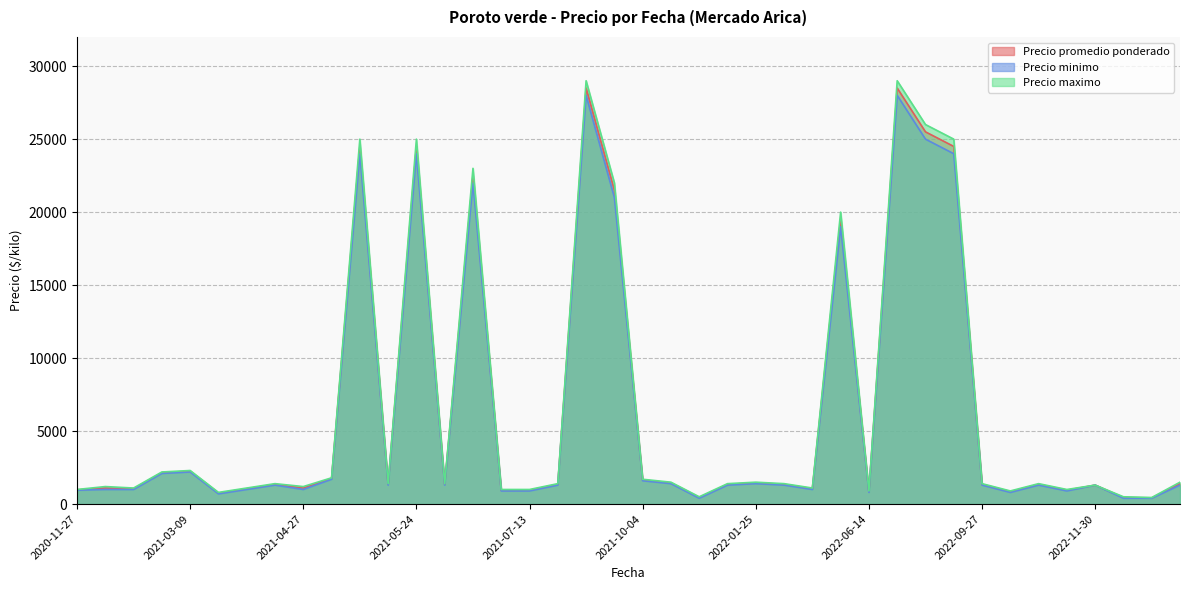

Is it true that Precio minimo equals 800 at 2022-06-14?

True